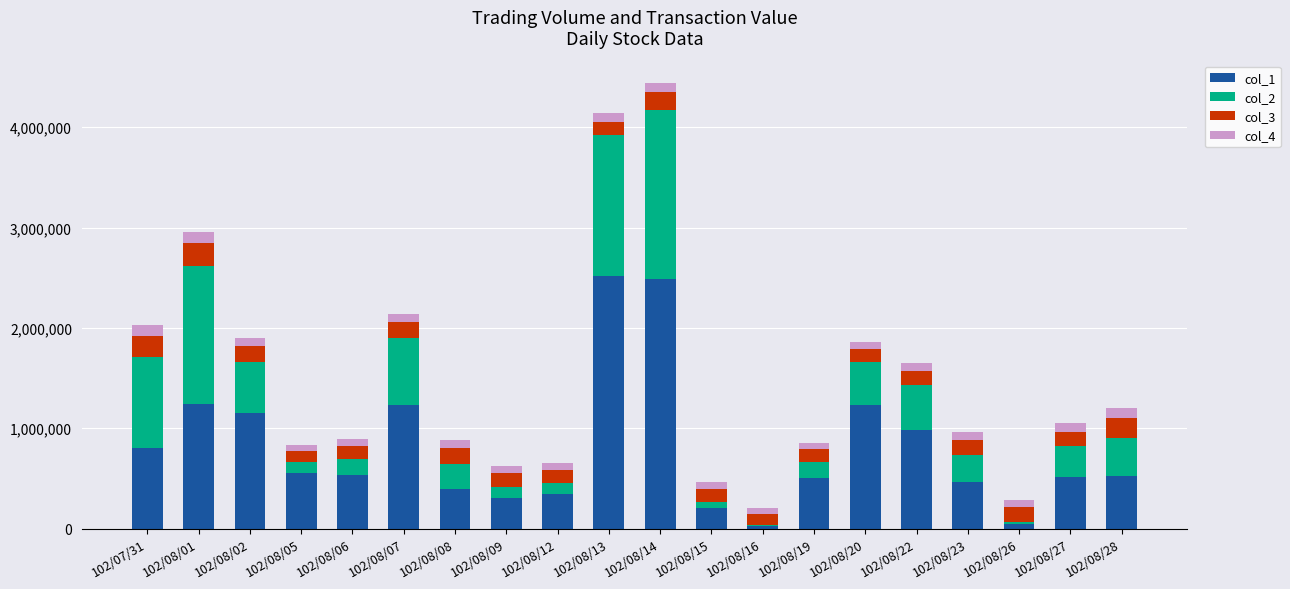

How many data points does each series have?

20